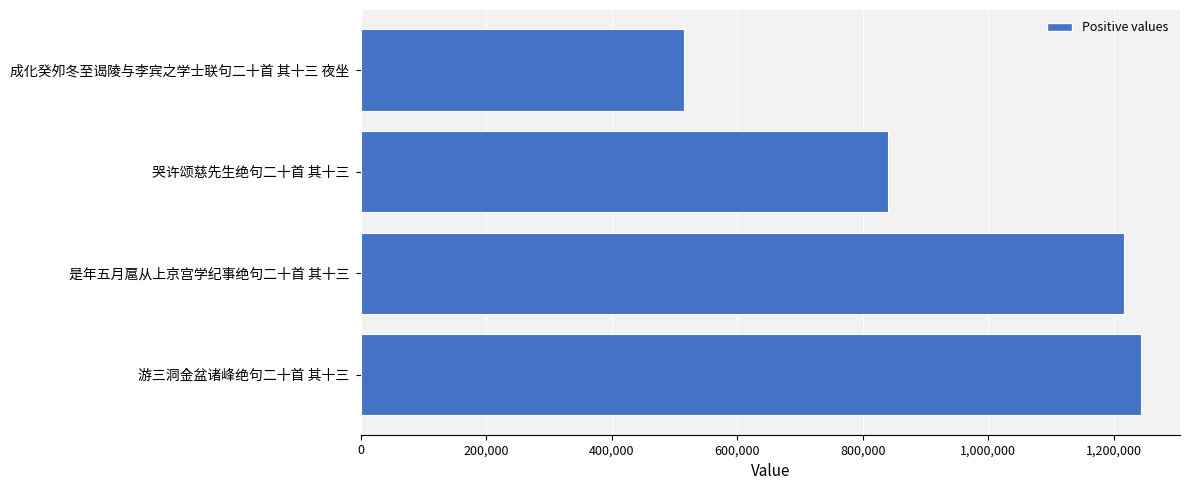

What is the difference between the maximum and second lowest values?

403611